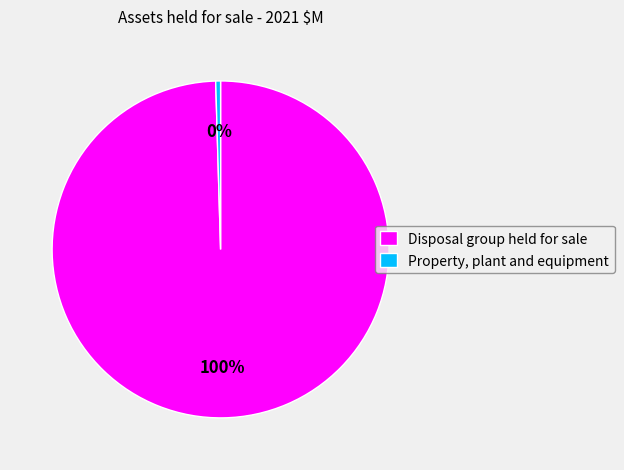

Is Disposal group held for sale the majority of the pie?

Yes